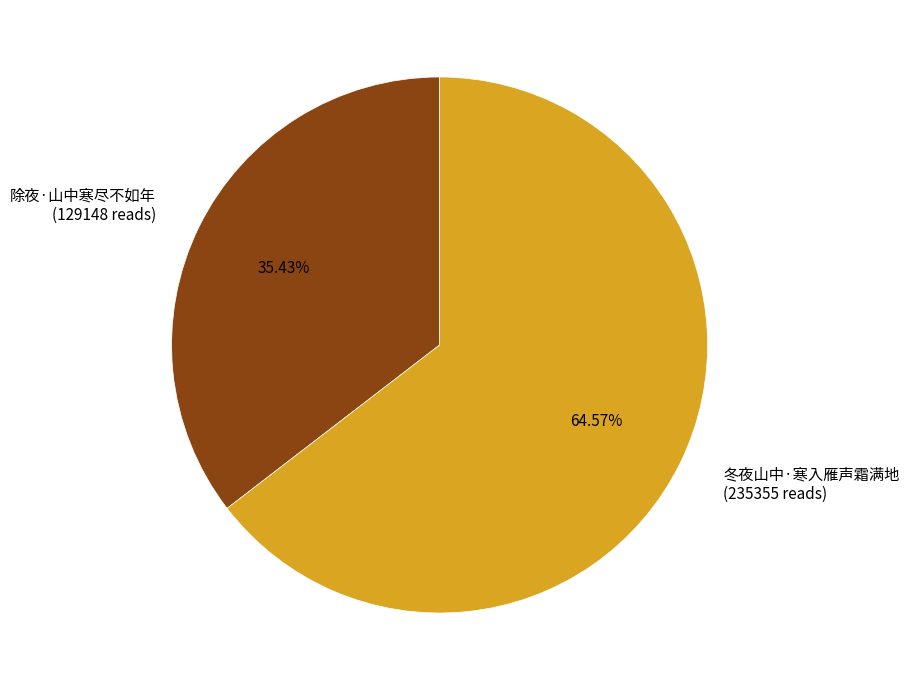

What is the smallest slice in the pie chart?

除夜·山中寒尽不如年